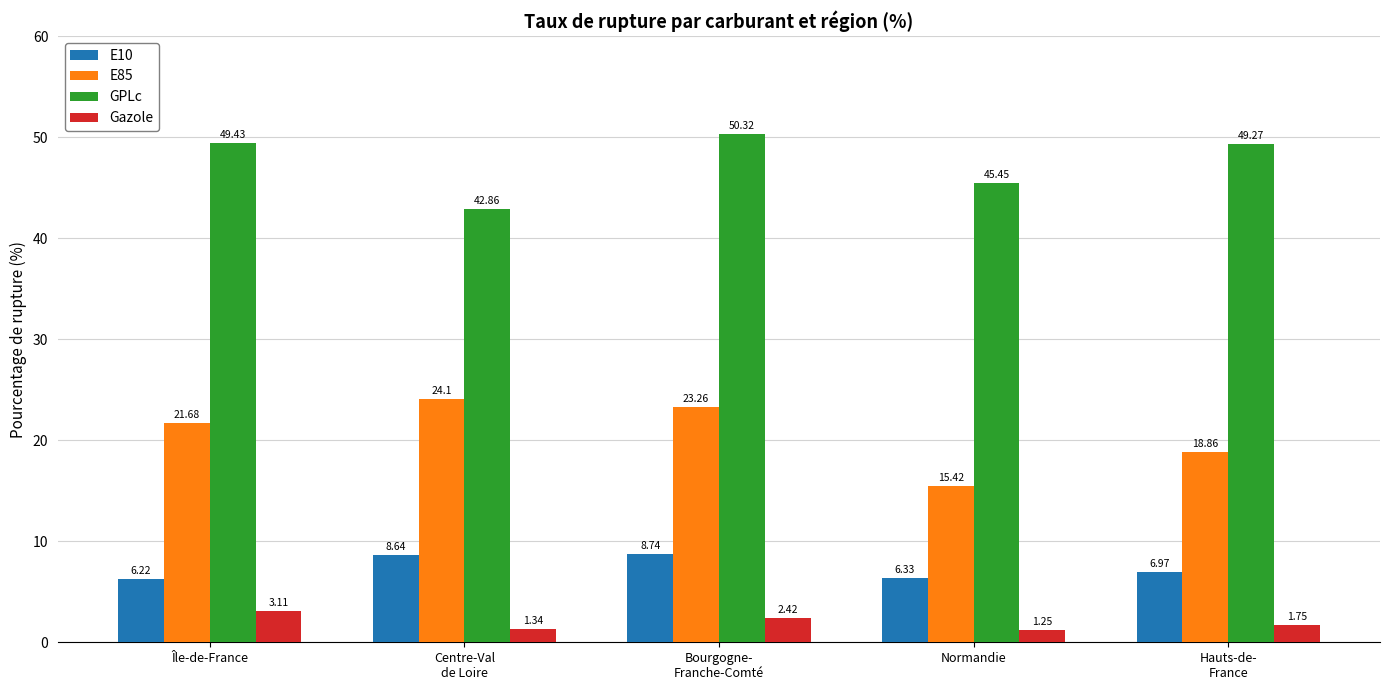

Which series changed the most between Île-de-France and Normandie?

E85